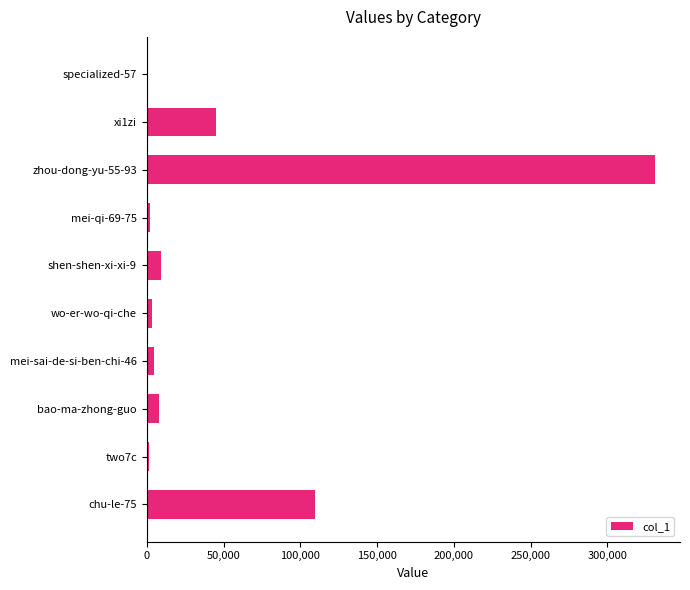

Which label corresponds to the largest value in the chart?

zhou-dong-yu-55-93